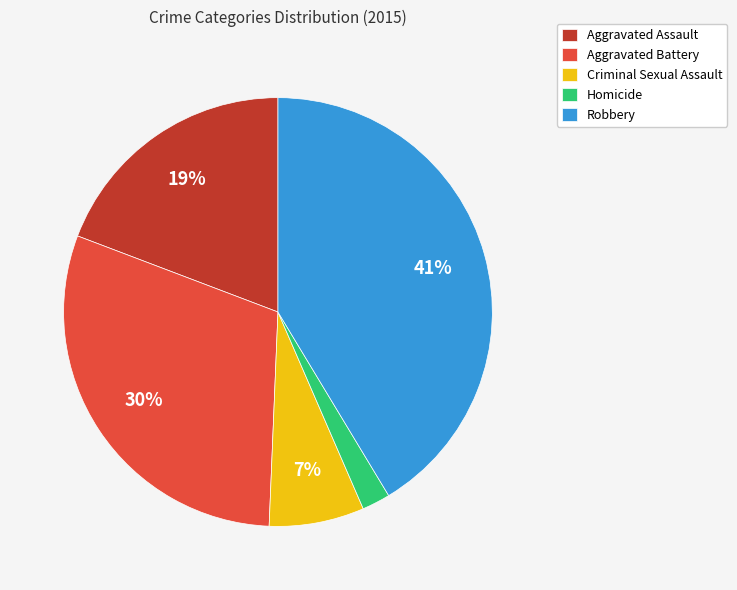

Between Aggravated Assault and Aggravated Battery, which is larger?

Aggravated Battery